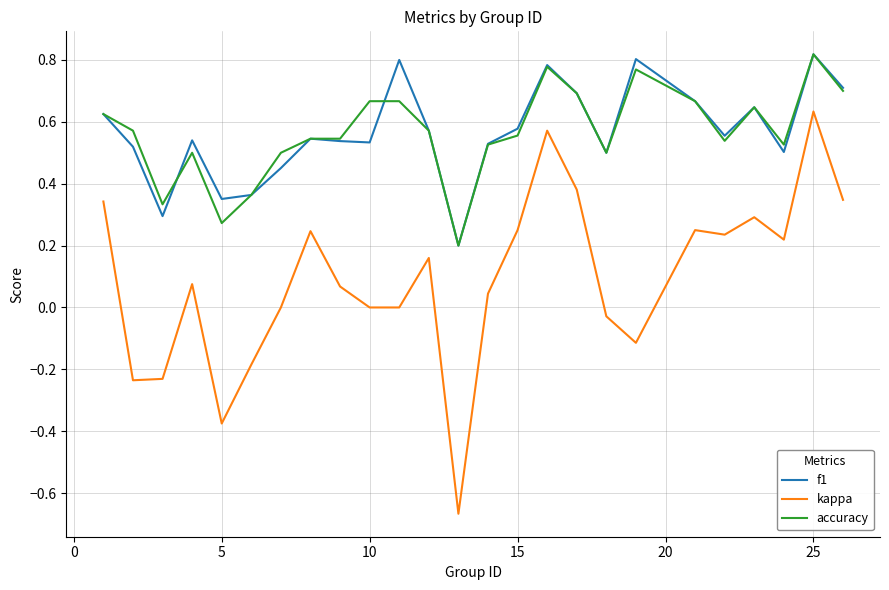

Which series has the largest range (max minus min)?

kappa